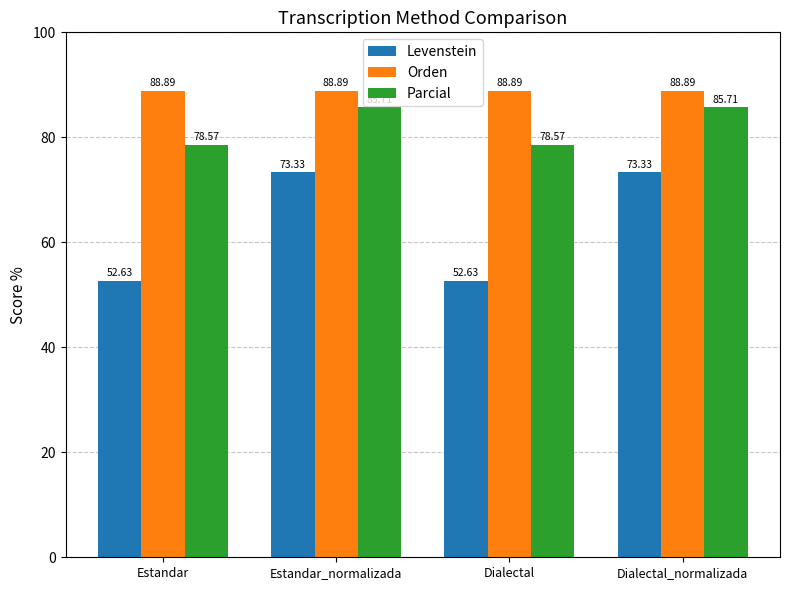

What are all the series names shown in the legend?

Levenstein, Orden, Parcial